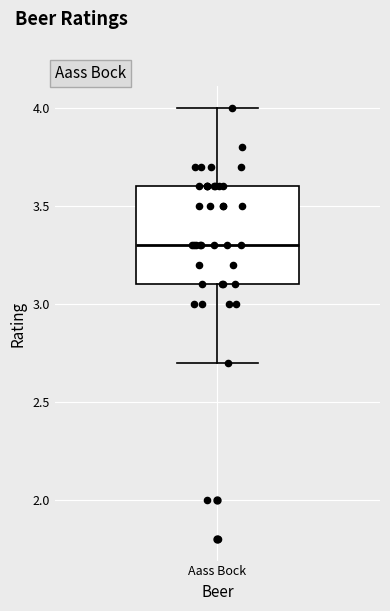

Transcribe this box plot: give where the median line is, the range the box spans, and where the two whiskers end, as read against the y-axis. The values are not printed on the chart, so give them approximately, as read against the axis.

median 3.3, box 3.1 to 3.6, whiskers 2.7 to 4.0